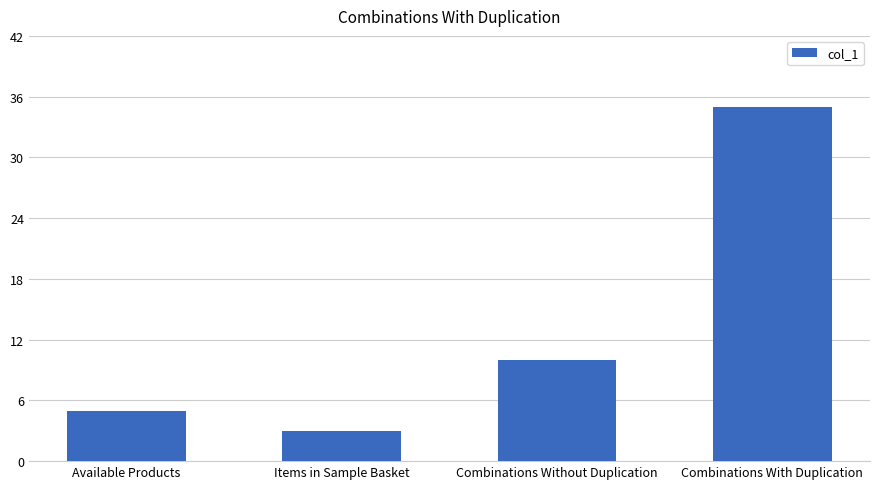

The chart shows a value of 53 at Combinations With Duplication. True or false?

False